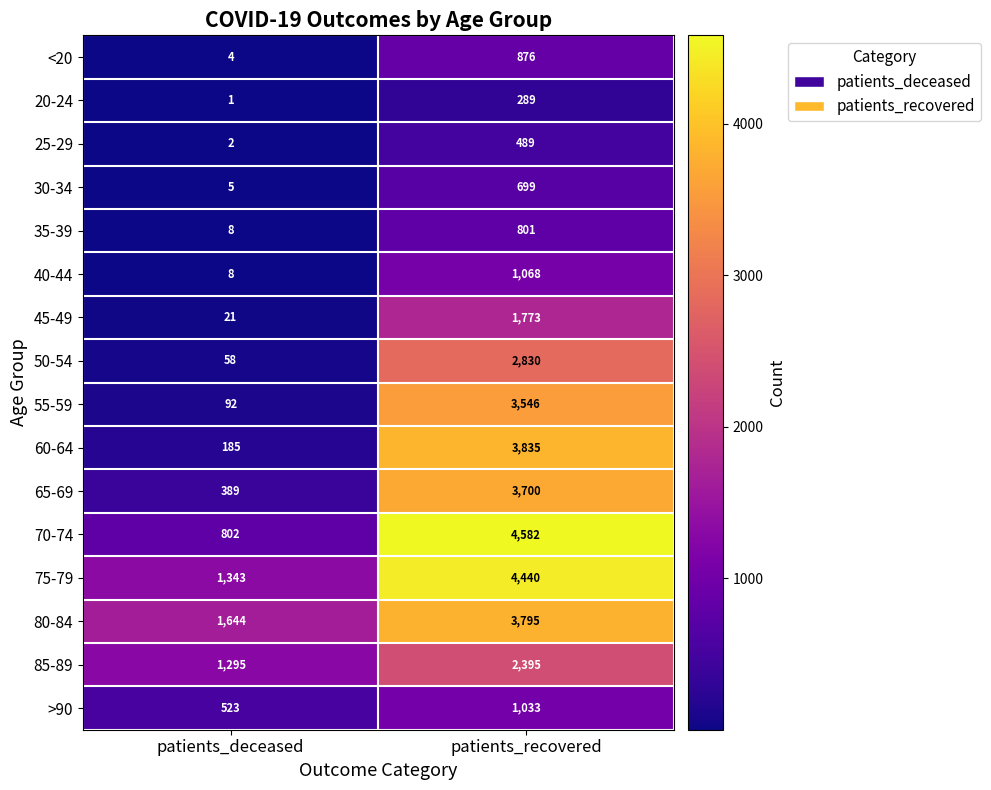

What is the spread (max minus min) of values at patients_recovered?

4293